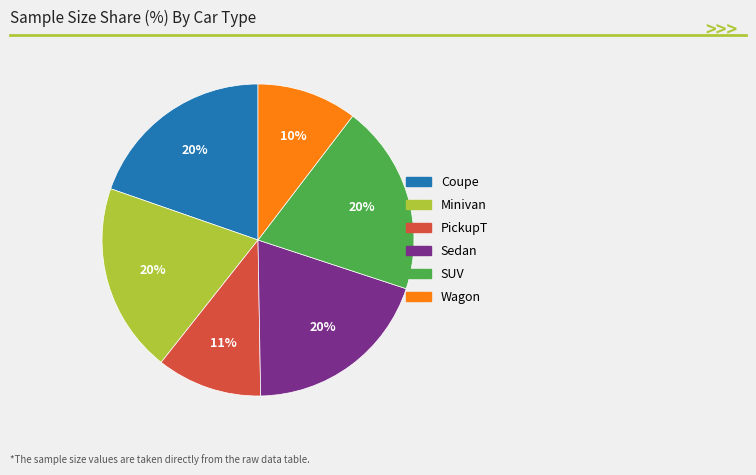

Which category has the smallest portion of the pie?

Wagon